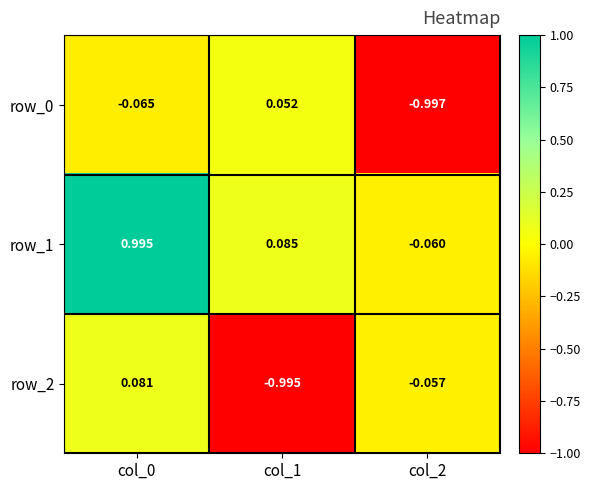

What is the difference between the row_0 values at col_0 and col_1?

0.1